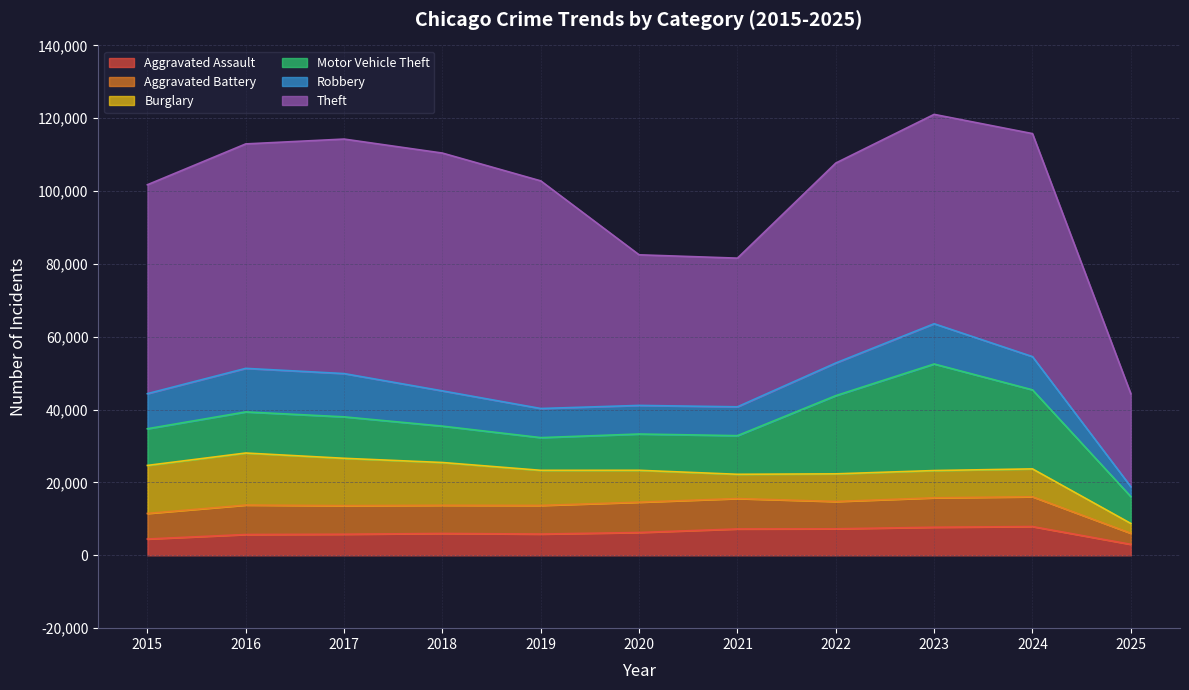

In Aggravated Battery, how many points are lower than both neighbors (excluding endpoints)?

2